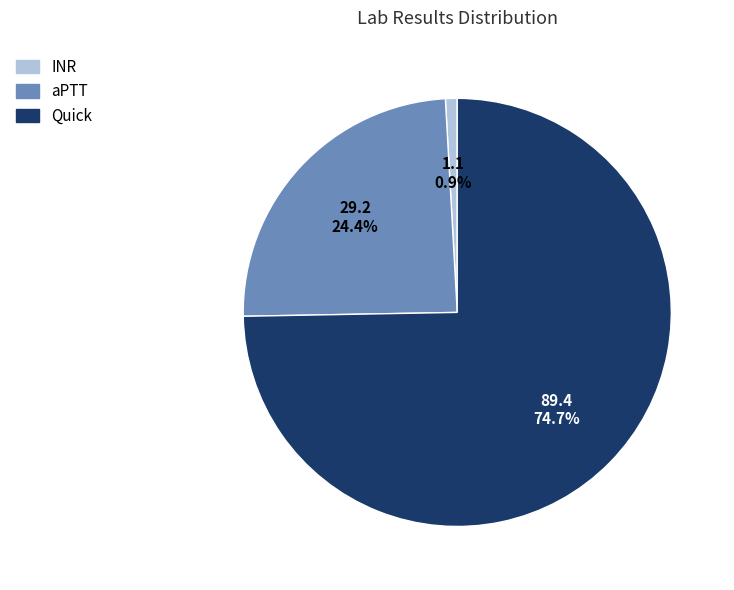

How much of the chart is everything except Quick?

25.3%